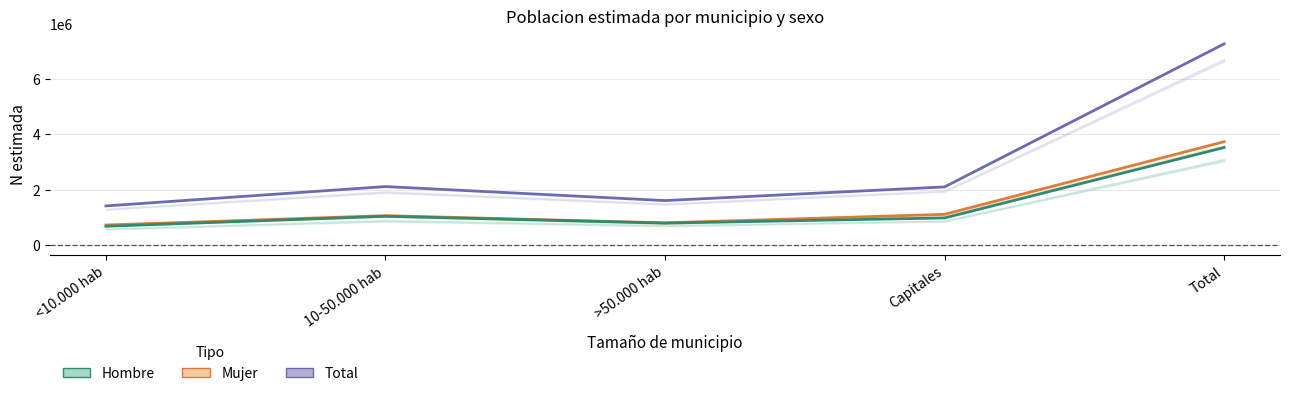

List the series in order of their peak value, highest first.

Total, Mujer, Hombre